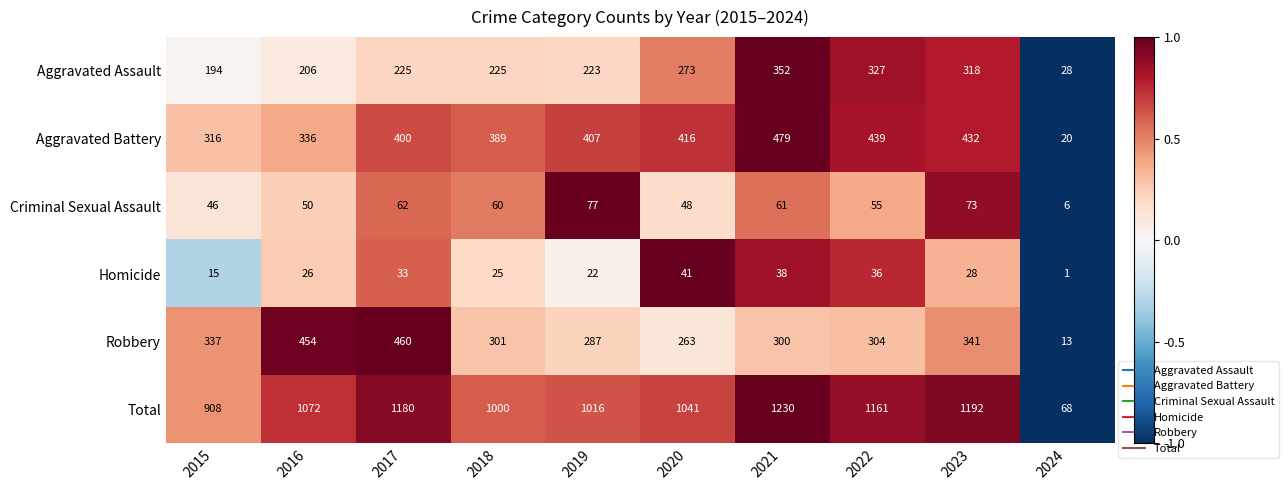

Which category has the lowest value across all series?

2024